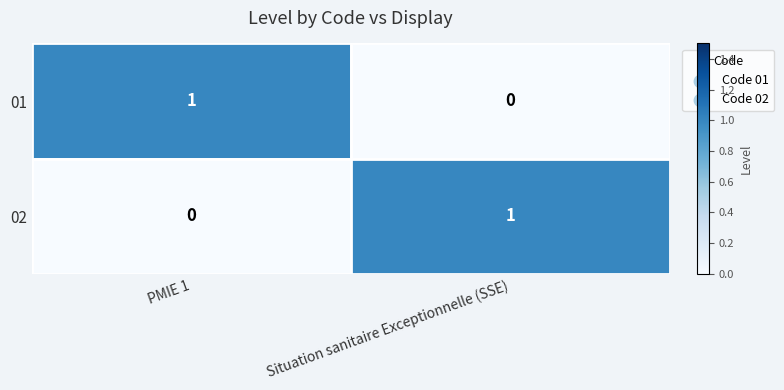

The value of 02 at PMIE 1 is 1. True or false?

False